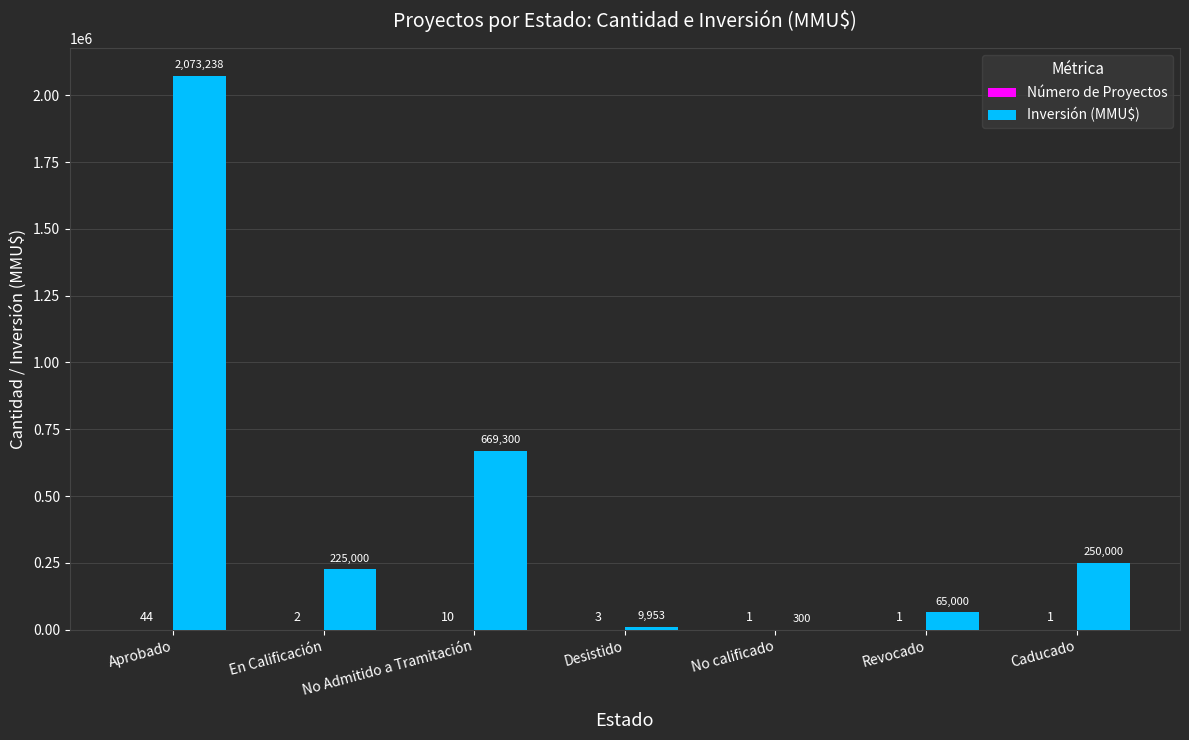

What is the sum of the Inversión (MMU$) values at En Calificación and No calificado?

225300